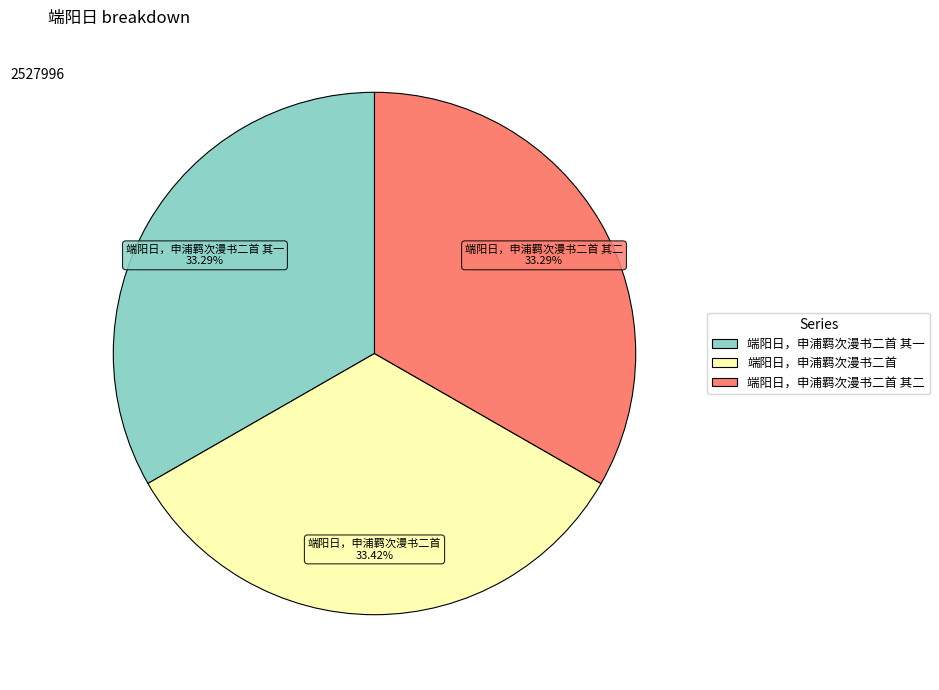

Does any single category account for the majority?

No